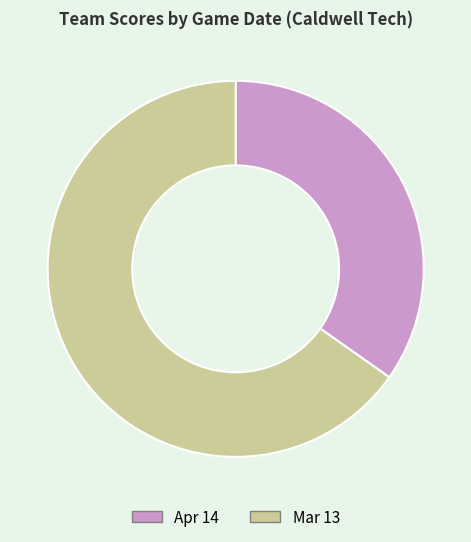

Between Mar 13 and Apr 14, which is larger?

Mar 13